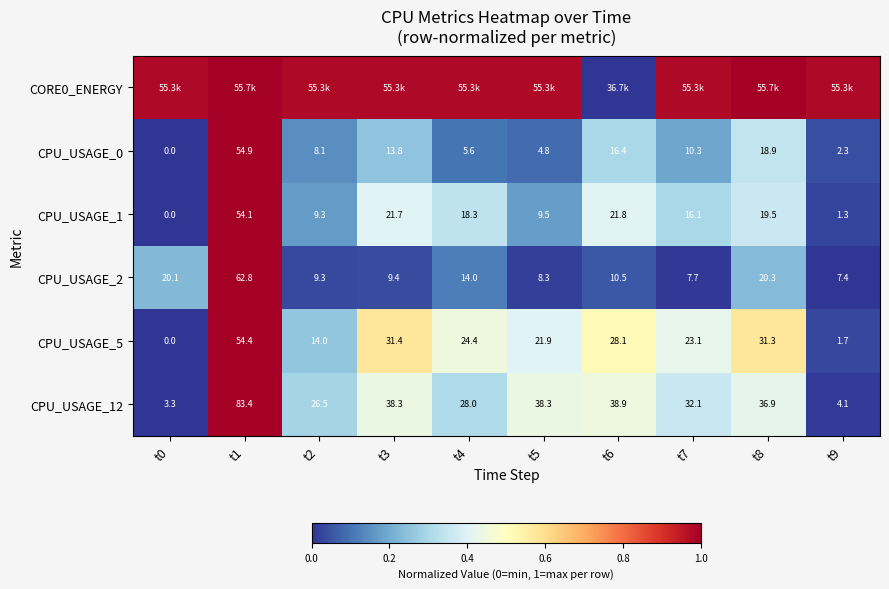

At which category is the sum across all series the highest?

t1